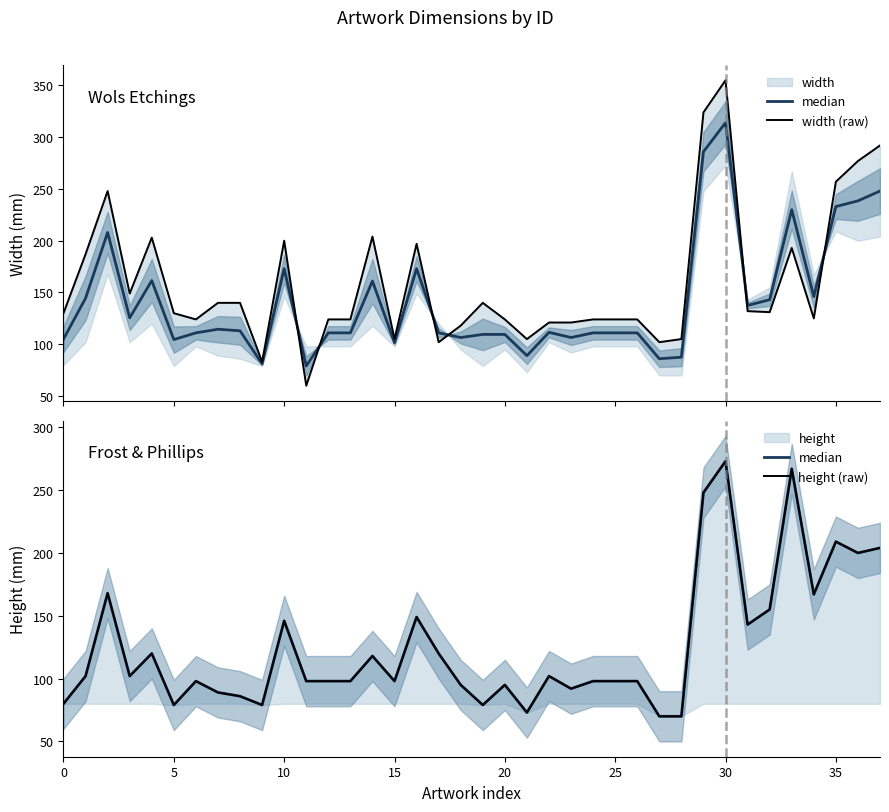

Between 30 and 32, which is larger?

30